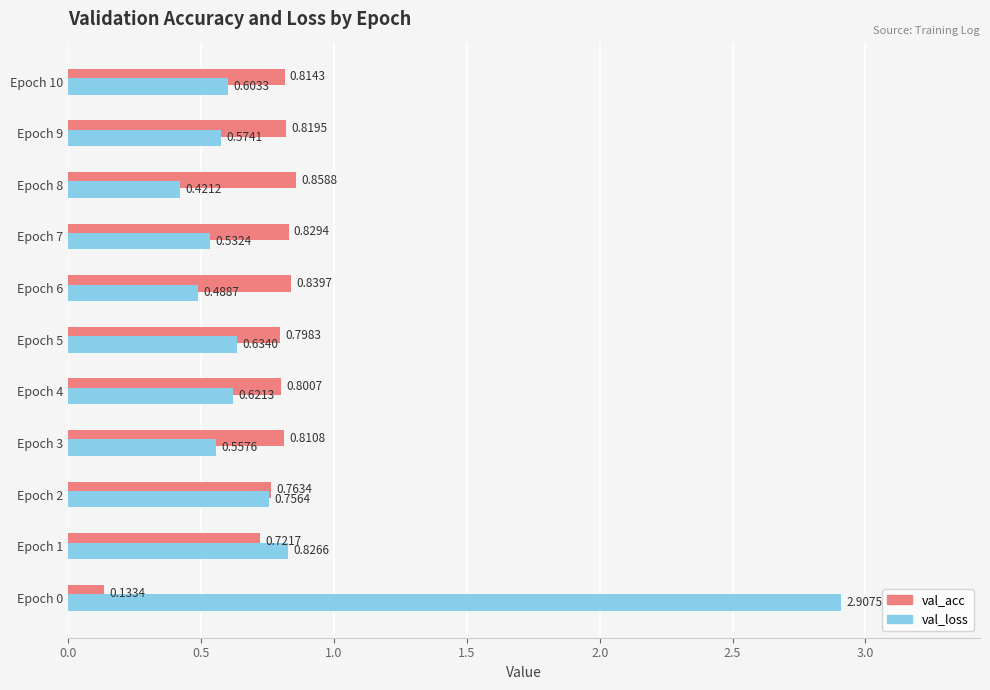

Which series has the largest range (max minus min)?

val_loss